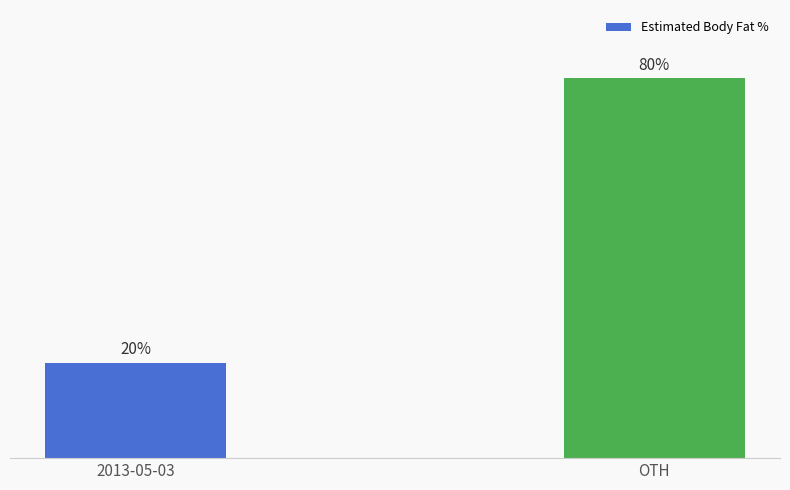

List the labels in order of value, smallest first.

2013-05-03, OTH